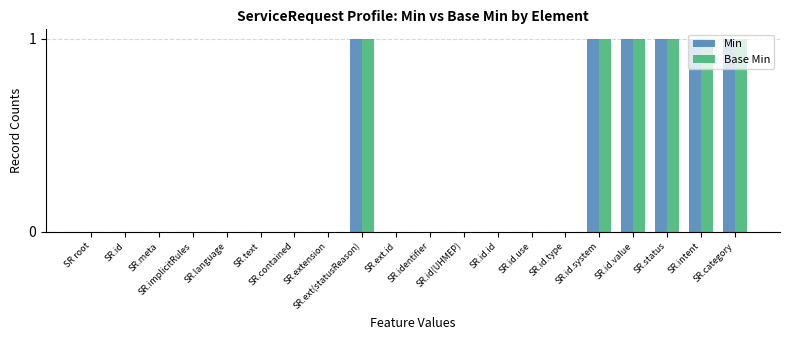

Is it true that Min equals 1 at SR.implicitRules?

False